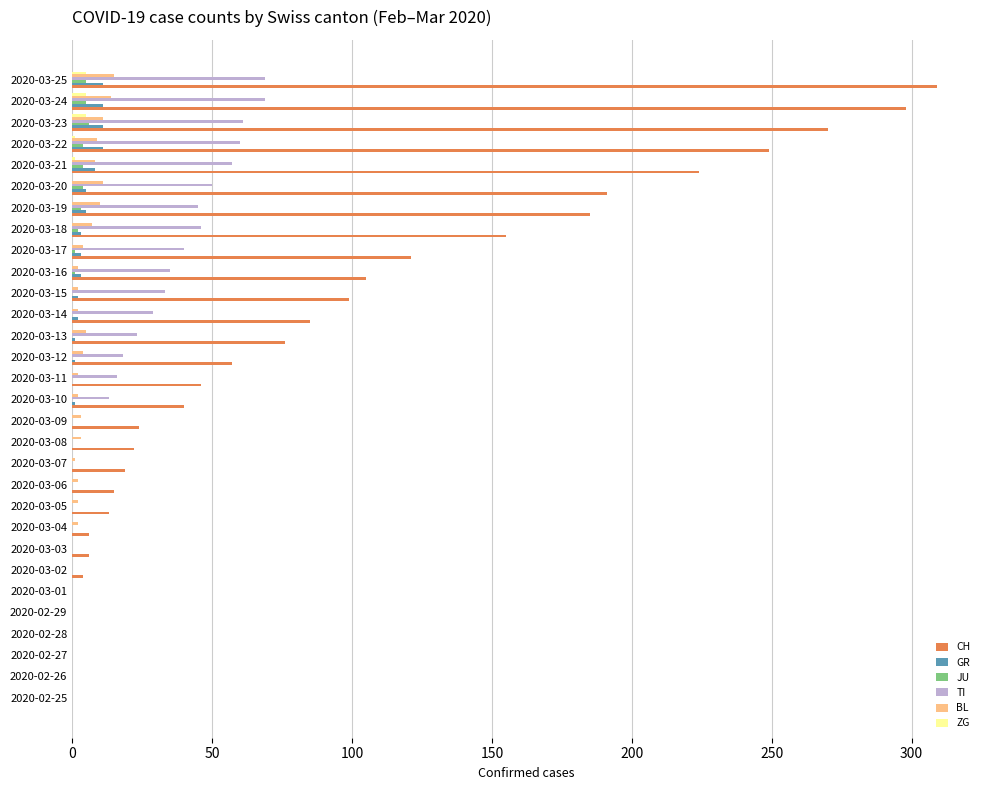

Which series has the largest total across all categories?

CH